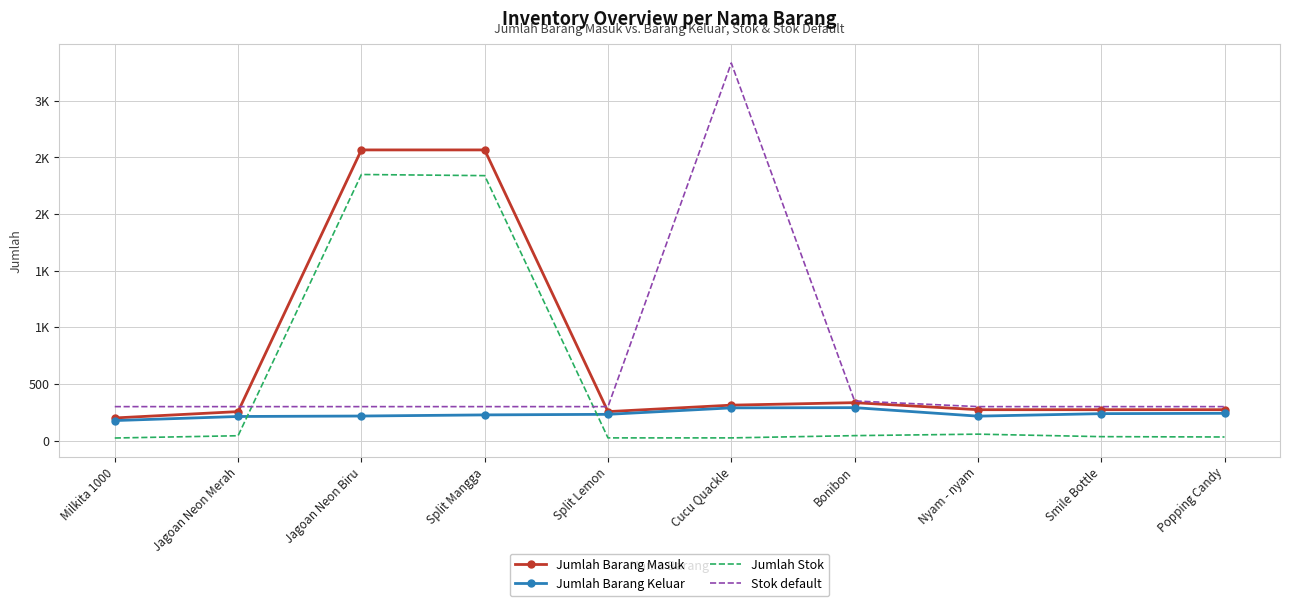

What is the spread (max minus min) of values at Bonibon?

306